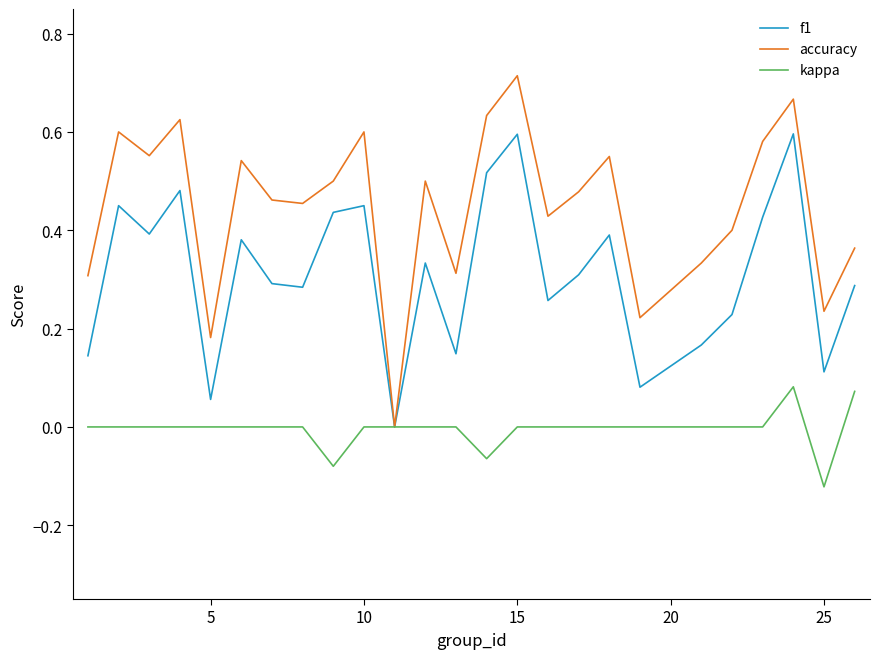

Does the chart have visible grid lines?

No